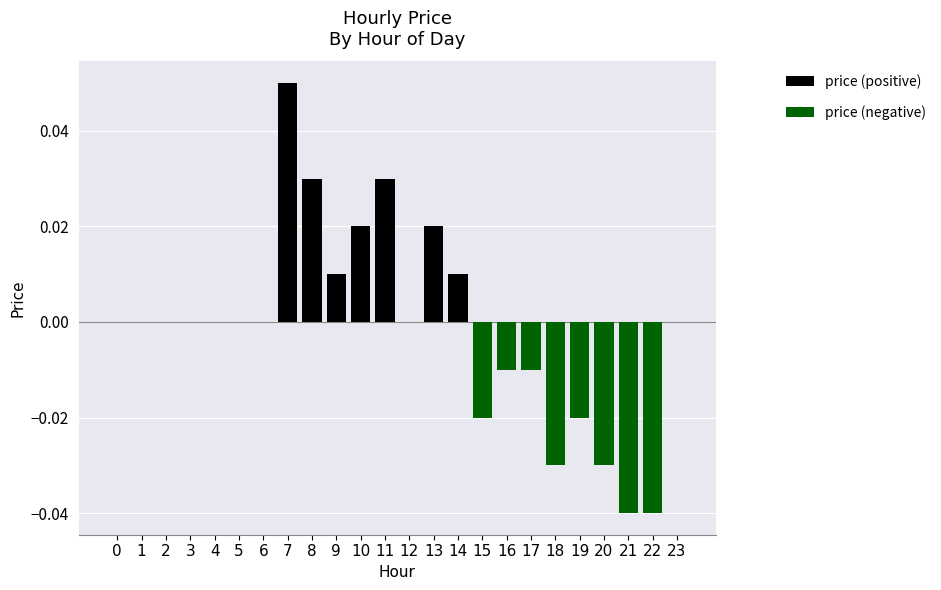

What are all the series names shown in the legend?

price (positive), price (negative)